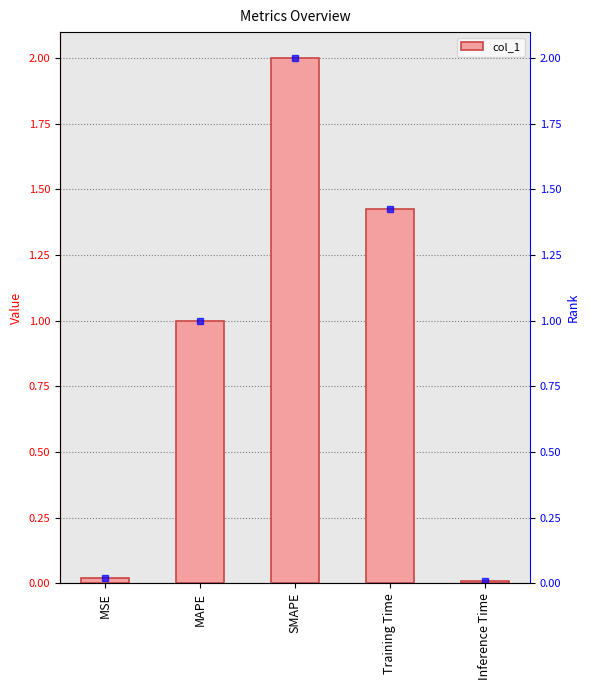

What is the sum of all values?

4.5